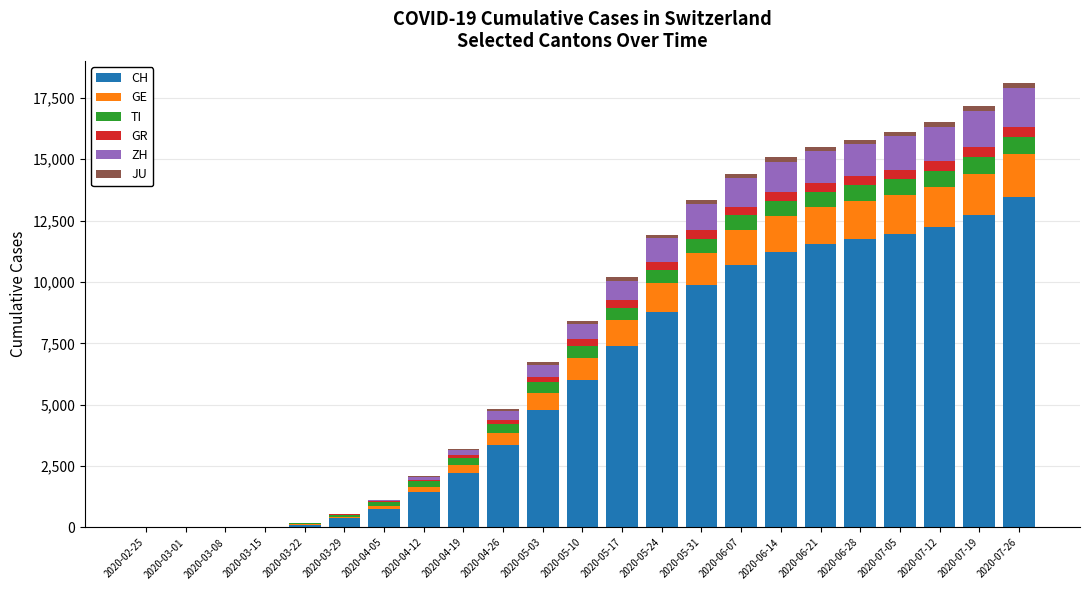

What is the highest value of the CH series?

13467